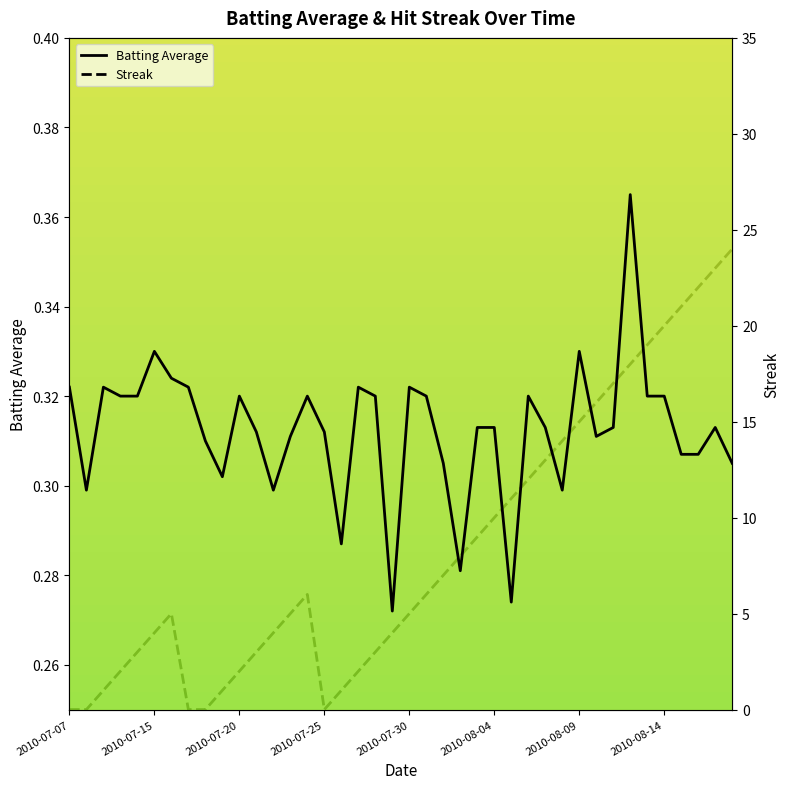

What is the sum of all Batting Average values?

12.5